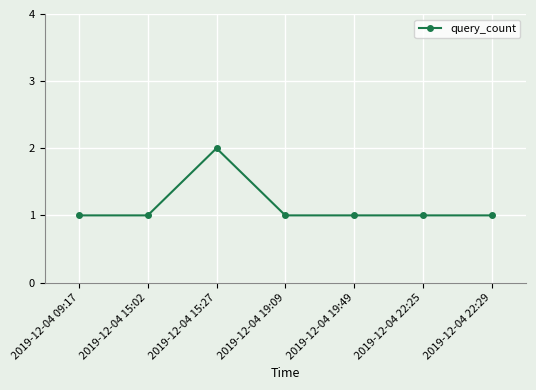

Where is the first local maximum?

2019-12-04 15:27